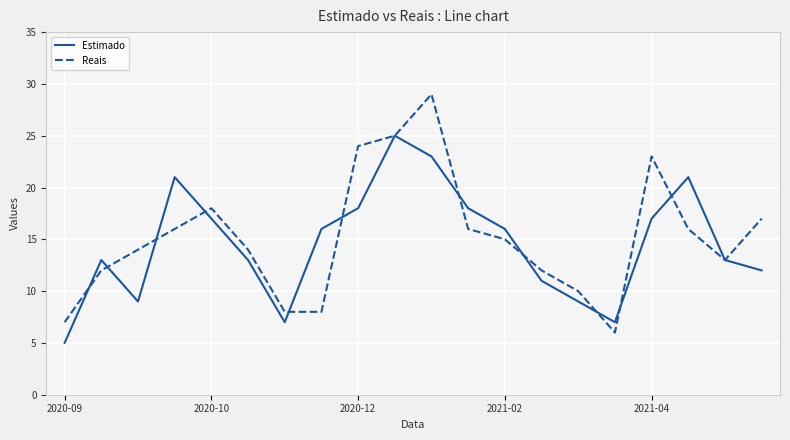

What is the minimum value for Estimado?

5